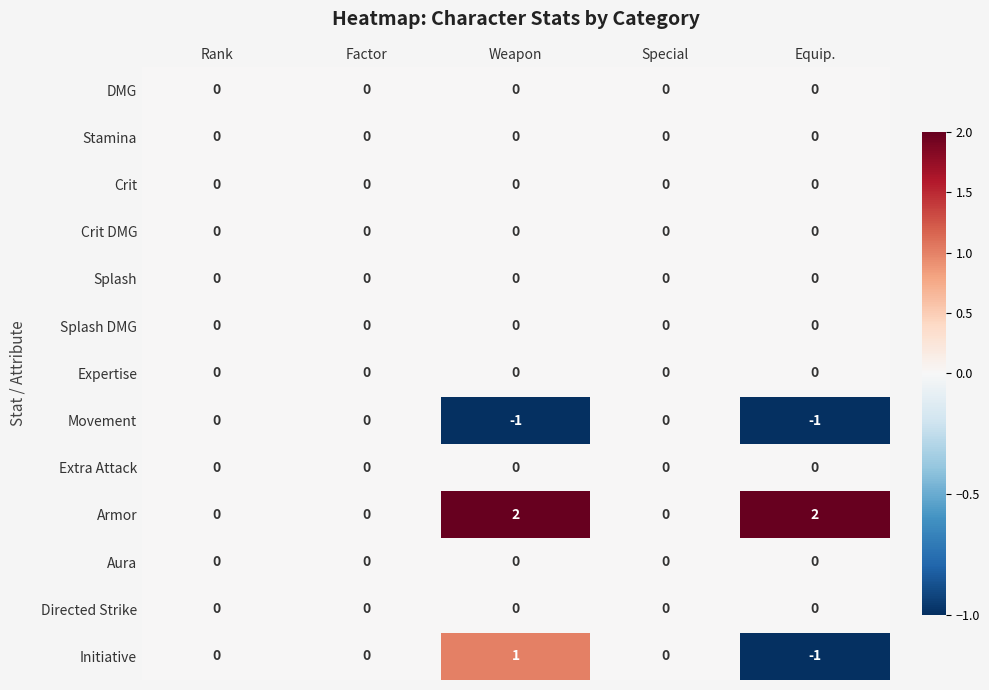

Which series has the largest total across all categories?

Armor